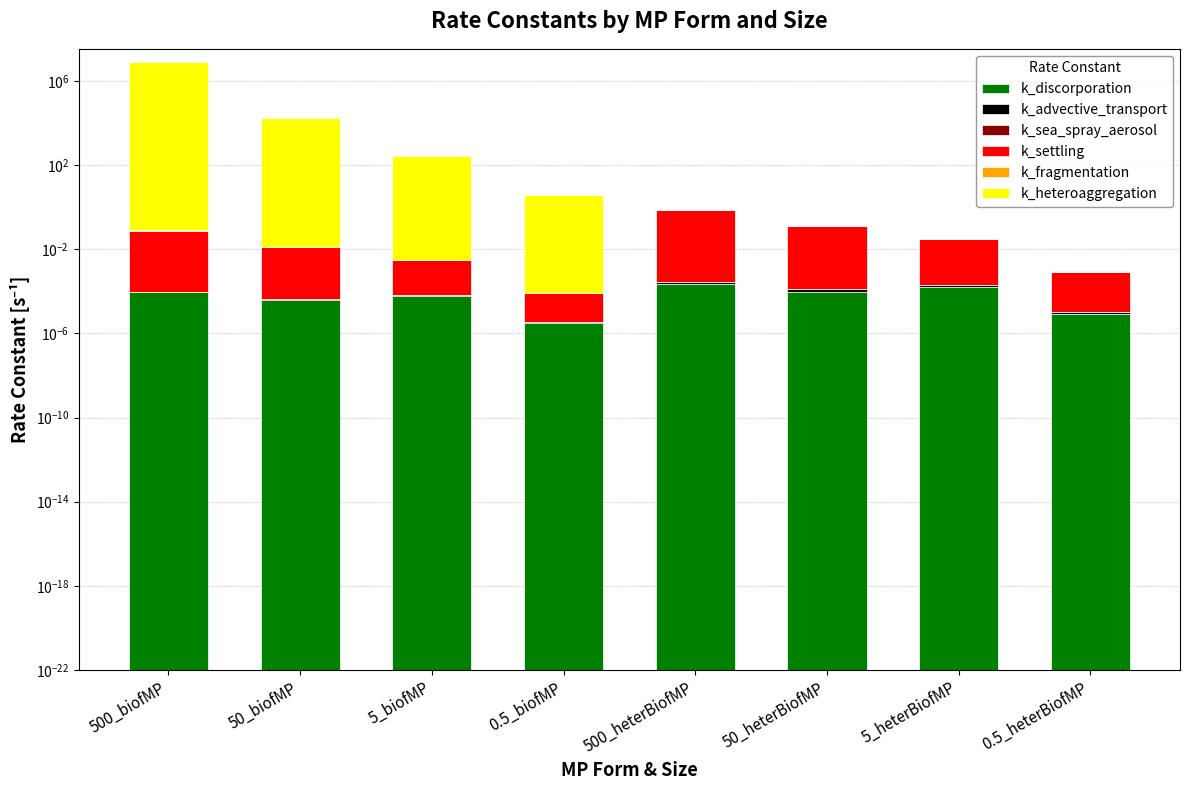

Reading right to left, list all the values displayed in this chart.

k_discorporation: 0.5_heterBiofMP=0.0	5_heterBiofMP=0.0	50_heterBiofMP=0.0	500_heterBiofMP=0.0	0.5_biofMP=0.0	5_biofMP=0.0	50_biofMP=0.0	500_biofMP=0.0
k_advective_transport: 0.5_heterBiofMP=0.0	5_heterBiofMP=0.0	50_heterBiofMP=0.0	500_heterBiofMP=0.0	0.5_biofMP=0.0	5_biofMP=0.0	50_biofMP=0.0	500_biofMP=0.0
k_sea_spray_aerosol: 0.5_heterBiofMP=0.0	5_heterBiofMP=0.0	50_heterBiofMP=0.0	500_heterBiofMP=0.0	0.5_biofMP=0.0	5_biofMP=0.0	50_biofMP=0.0	500_biofMP=0.0
k_settling: 0.5_heterBiofMP=0.0	5_heterBiofMP=0.0	50_heterBiofMP=0.1	500_heterBiofMP=0.8	0.5_biofMP=0.0	5_biofMP=0.0	50_biofMP=0.0	500_biofMP=0.1
k_fragmentation: 0.5_heterBiofMP=0.0	5_heterBiofMP=0.0	50_heterBiofMP=0.0	500_heterBiofMP=0.0	0.5_biofMP=0.0	5_biofMP=0.0	50_biofMP=0.0	500_biofMP=0.0
k_heteroaggregation: 0.5_heterBiofMP=0.0	5_heterBiofMP=0.0	50_heterBiofMP=0.0	500_heterBiofMP=0.0	0.5_biofMP=4.0	5_biofMP=277.8	50_biofMP=17144.4	500_biofMP=8089913.4